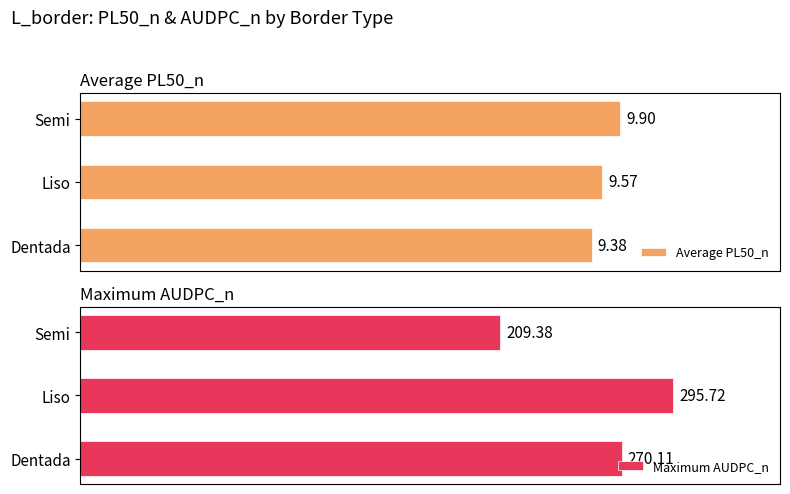

What is the minimum value for Maximum AUDPC_n?

209.4